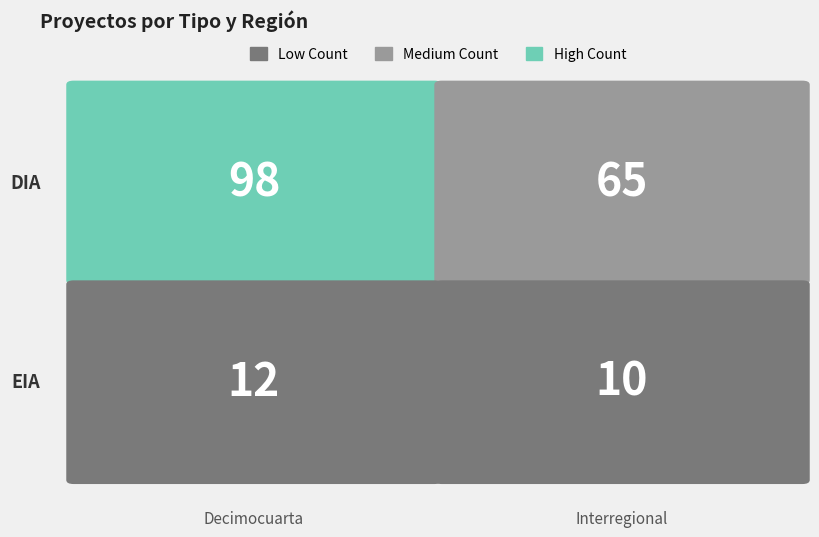

At which category is the sum across all series the highest?

Decimocuarta